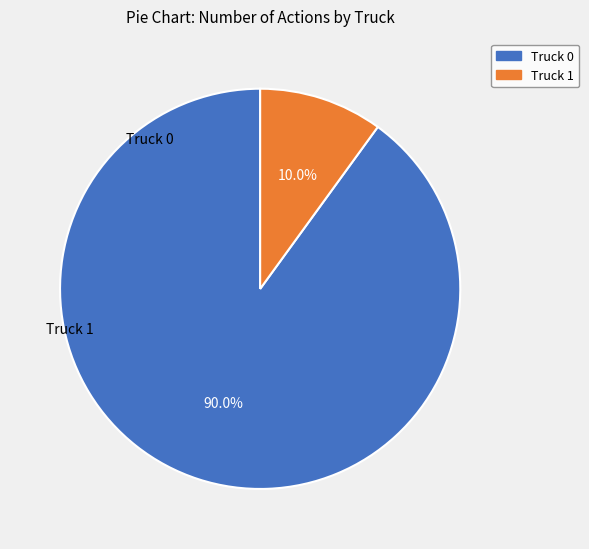

Which slice is the smallest?

Truck 1